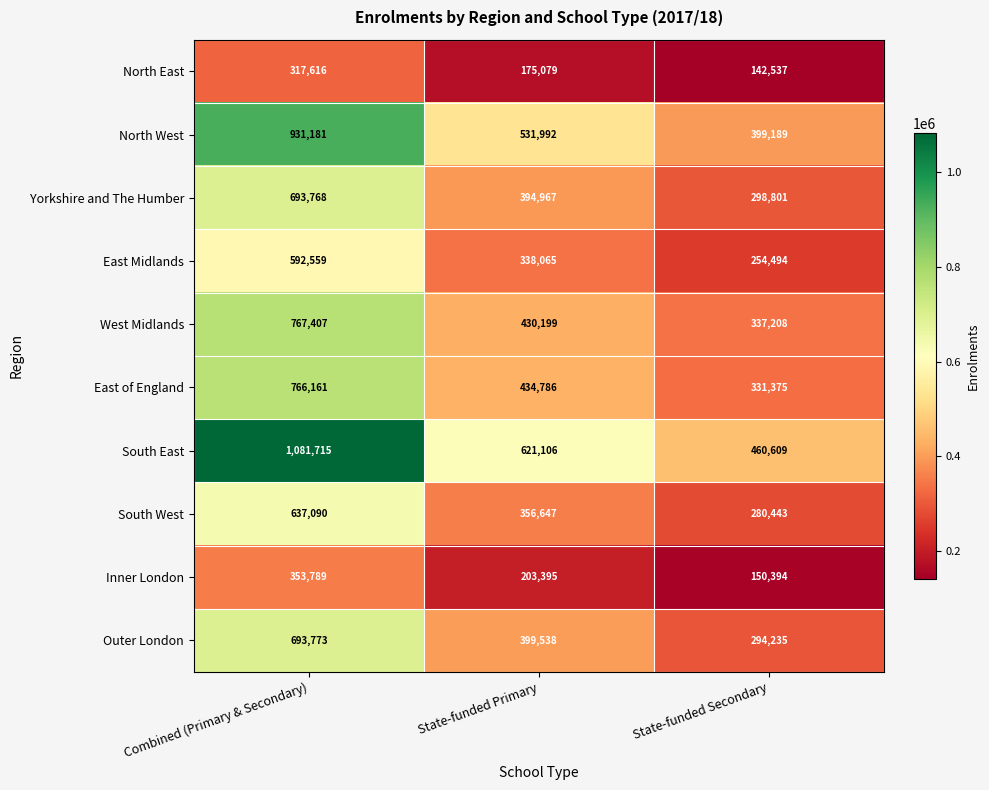

Rank the series at Combined (Primary & Secondary) from highest to lowest value.

South East, North West, West Midlands, East of England, Outer London, Yorkshire and The Humber, South West, East Midlands, Inner London, North East